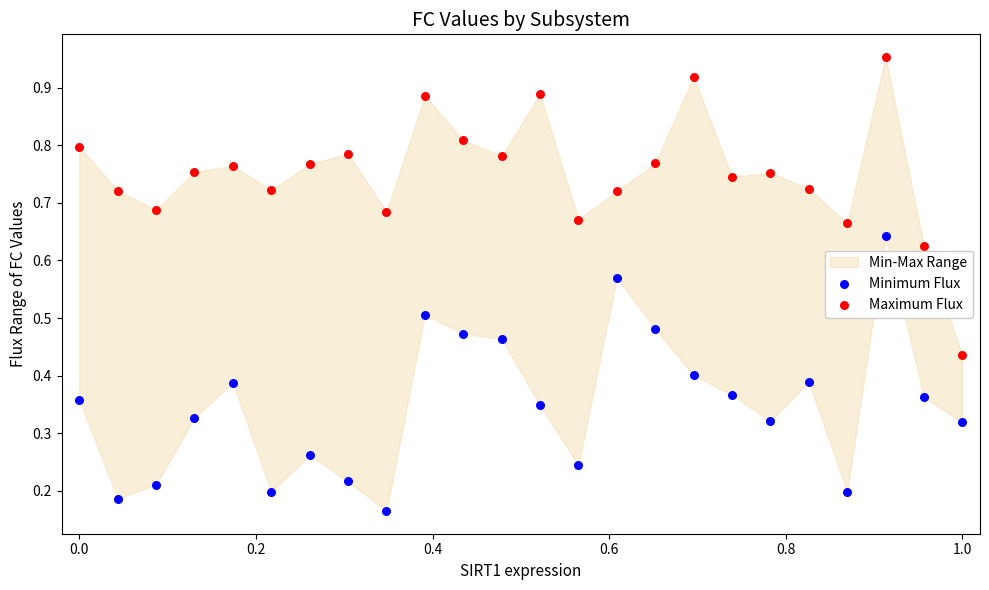

Which series contains the lowest Y value?

Minimum Flux